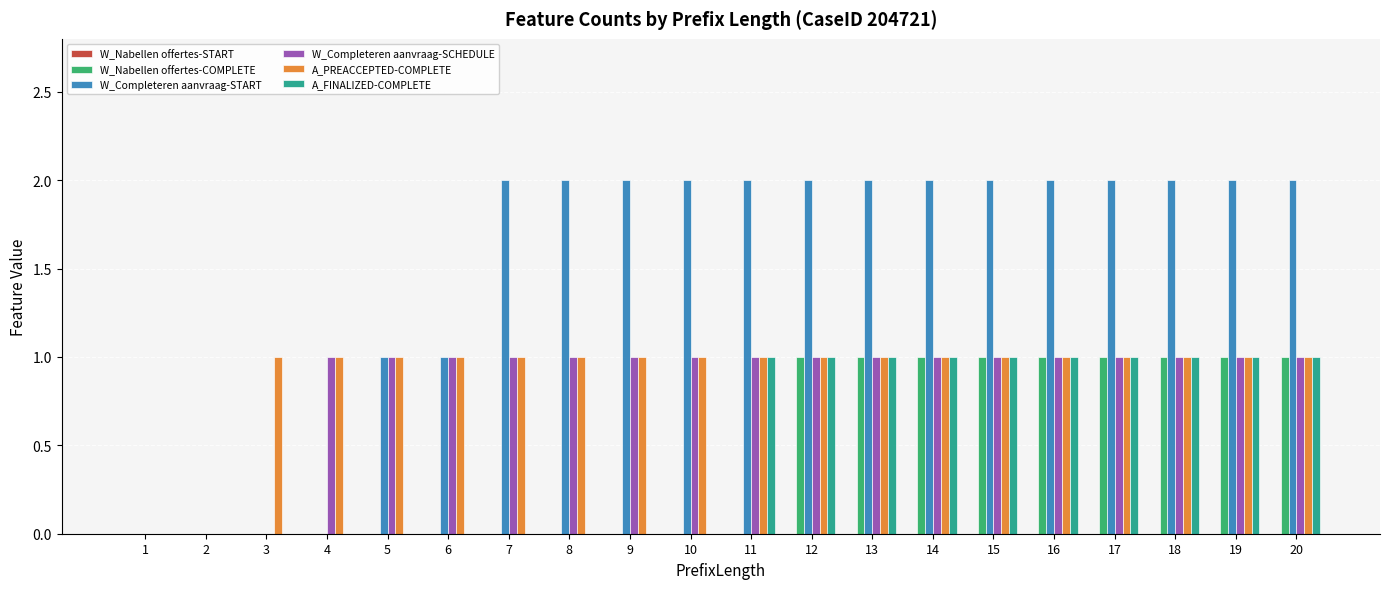

Does the chart contain stacked bars?

No